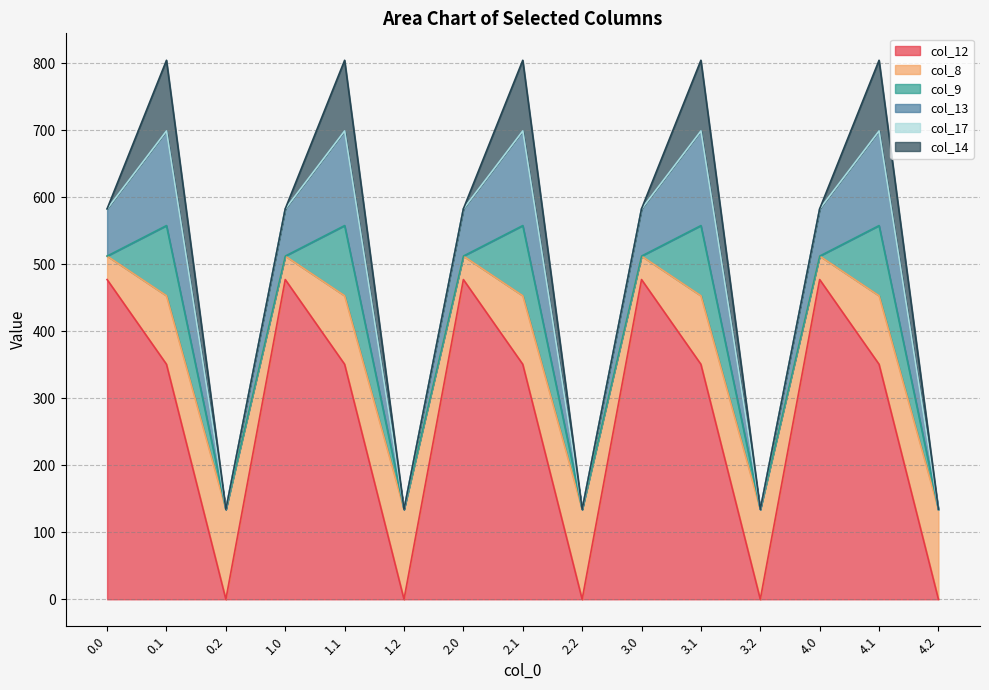

Reading left to right, what are all the values shown in this chart?

col_12: 0.0=477.2	0.1=350.8	0.2=0.0	1.0=477.2	1.1=350.8	1.2=0.0	2.0=477.2	2.1=350.8	2.2=0.0	3.0=477.2	3.1=350.8	3.2=0.0	4.0=477.2	4.1=350.8	4.2=0.0
col_8: 0.0=35.0	0.1=102.3	0.2=134.2	1.0=35.0	1.1=102.3	1.2=134.2	2.0=35.0	2.1=102.3	2.2=134.2	3.0=35.0	3.1=102.3	3.2=134.2	4.0=35.0	4.1=102.3	4.2=134.2
col_9: 0.0=0.0	0.1=104.8	0.2=0.0	1.0=0.0	1.1=104.8	1.2=0.0	2.0=0.0	2.1=104.8	2.2=0.0	3.0=0.0	3.1=104.8	3.2=0.0	4.0=0.0	4.1=104.8	4.2=0.0
col_13: 0.0=70.2	0.1=141.2	0.2=0.0	1.0=70.2	1.1=141.2	1.2=0.0	2.0=70.2	2.1=141.2	2.2=0.0	3.0=70.2	3.1=141.2	3.2=0.0	4.0=70.2	4.1=141.2	4.2=0.0
col_17: 0.0=0.0	0.1=0.0	0.2=0.0	1.0=0.0	1.1=0.0	1.2=0.0	2.0=0.0	2.1=0.0	2.2=0.0	3.0=0.0	3.1=0.0	3.2=0.0	4.0=0.0	4.1=0.0	4.2=0.0
col_14: 0.0=0.3	0.1=105.5	0.2=0.0	1.0=0.3	1.1=105.5	1.2=0.0	2.0=0.3	2.1=105.5	2.2=0.0	3.0=0.3	3.1=105.5	3.2=0.0	4.0=0.3	4.1=105.5	4.2=0.0